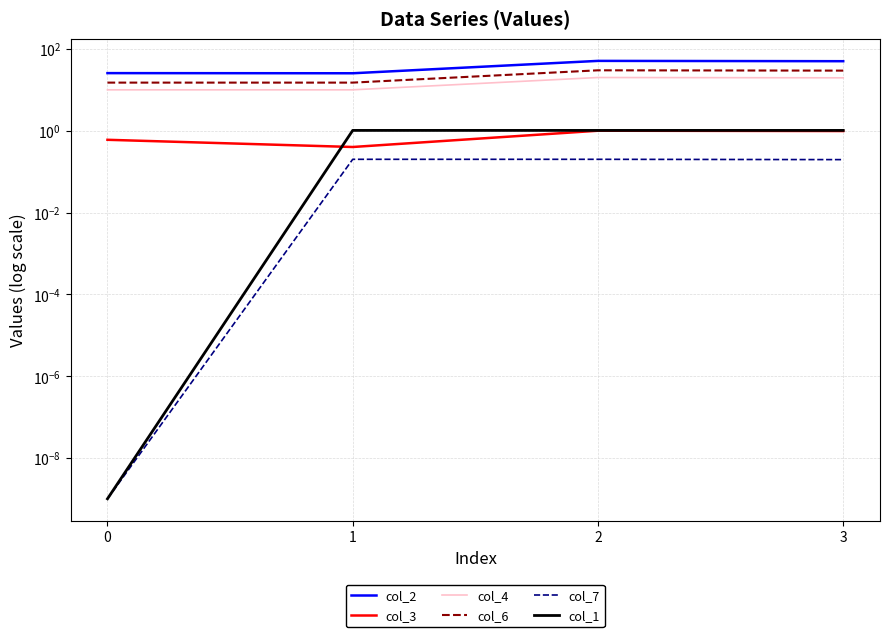

True or false: col_4 has a value of 10.0 at 0.

True